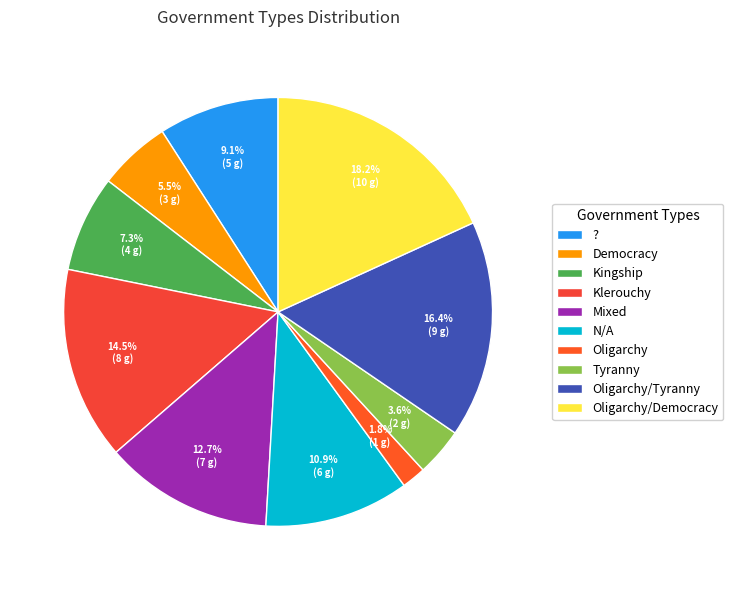

What is the smallest slice in the pie chart?

Oligarchy